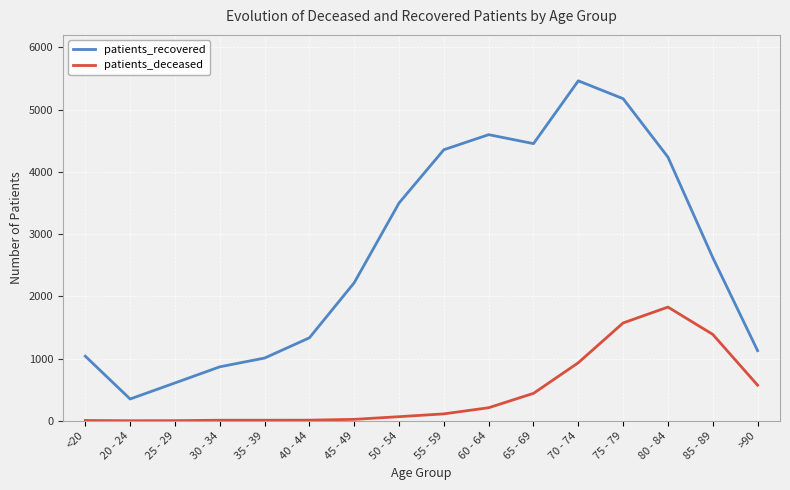

Rank the series at 30 - 34 from lowest to highest value.

patients_deceased, patients_recovered